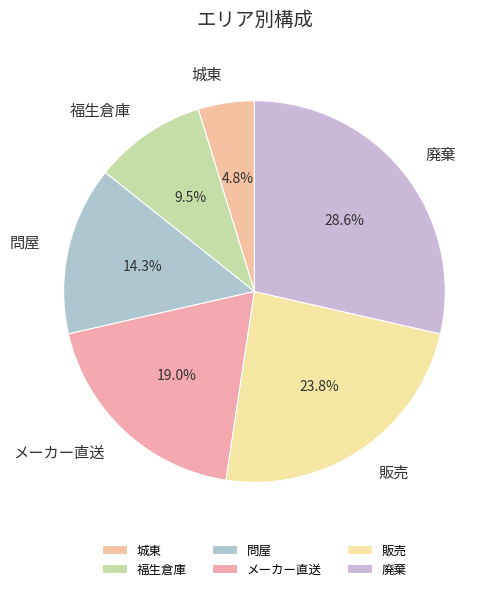

What percentage is NOT represented by 販売?

76.2%